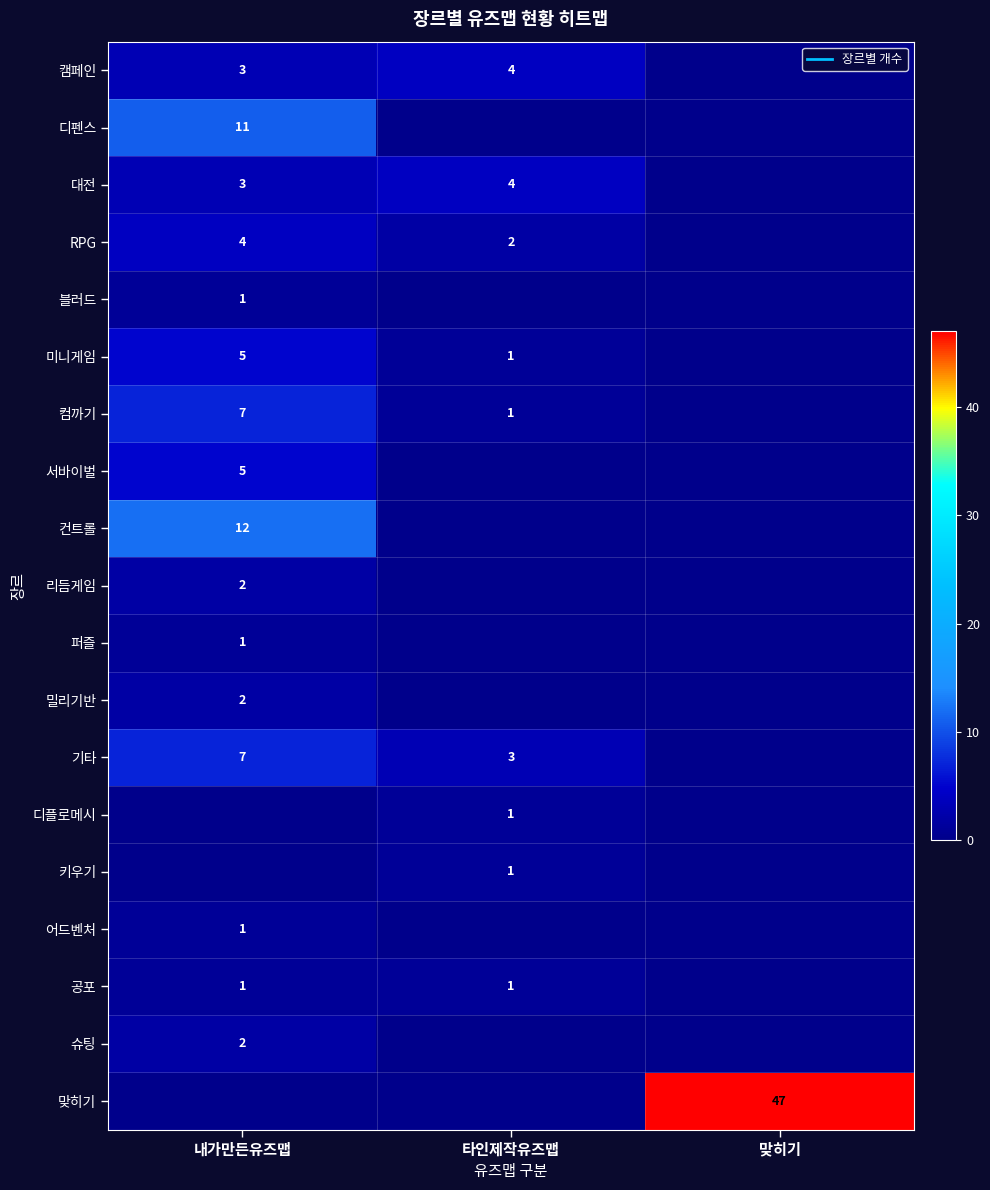

The value of 퍼즐 at 내가만든유즈맵 is 1. True or false?

True